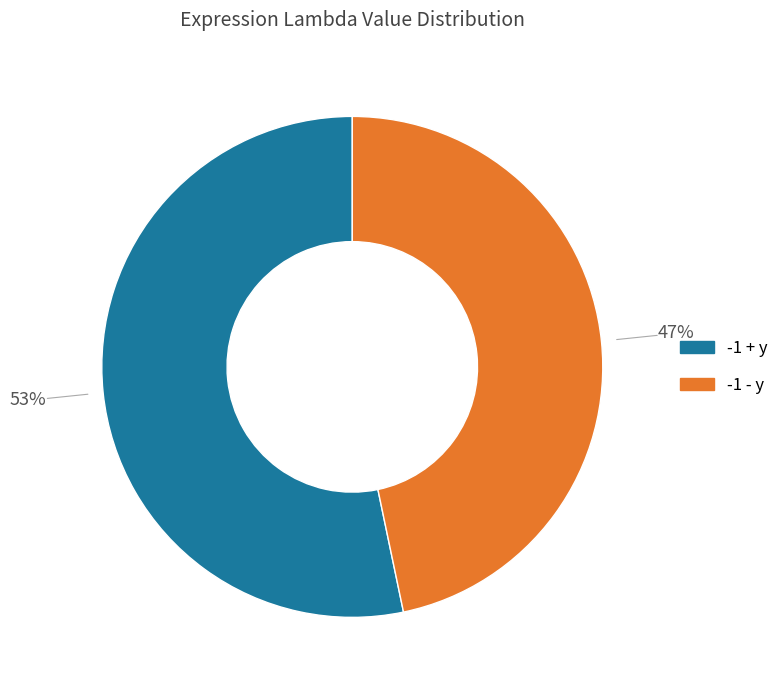

Count the number of slices in the pie.

2